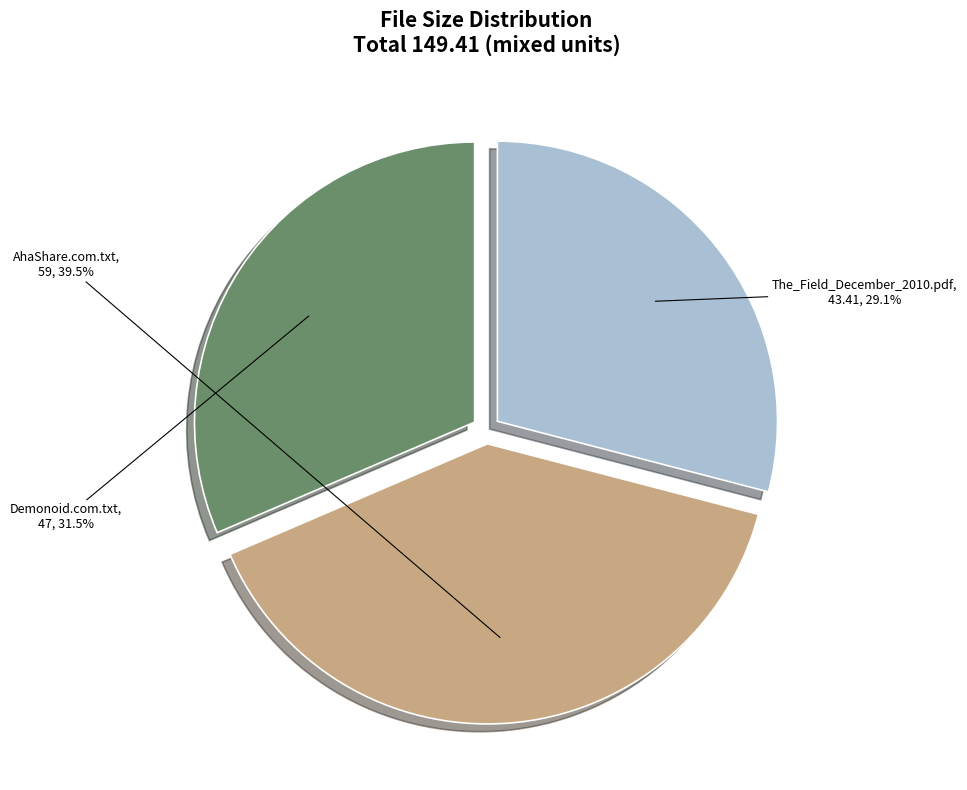

Approximately how many times larger is the value at The_Field_December_2010.pdf compared to AhaShare.com.txt?

0.7